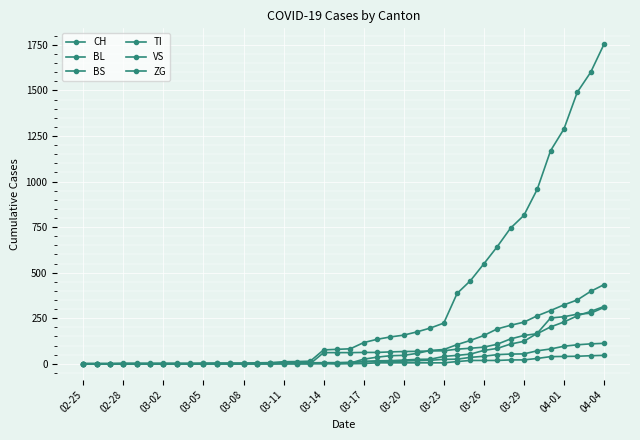

How many data points in BS are less than 4?

16